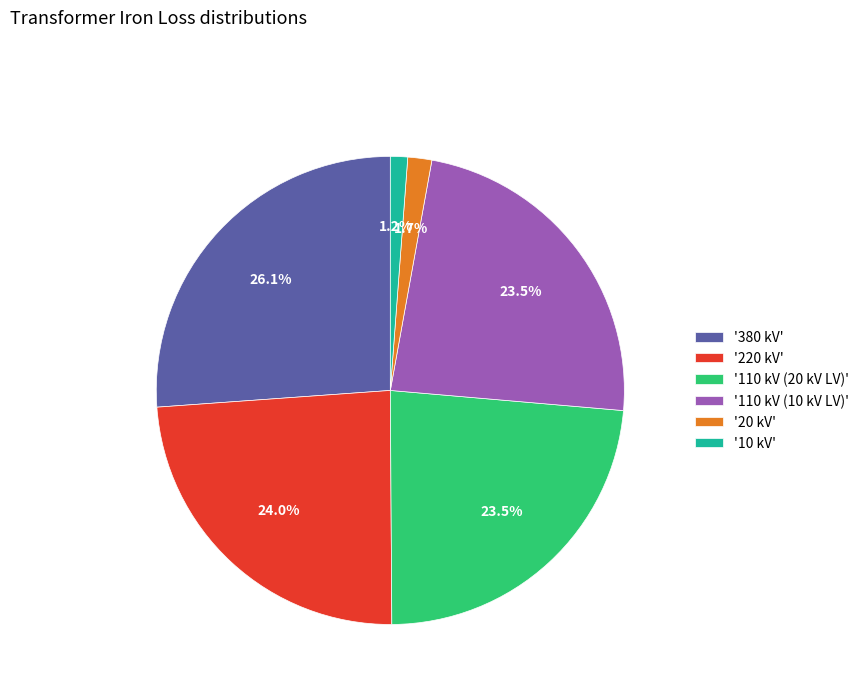

What percentage is NOT represented by '20 kV'?

98.3%